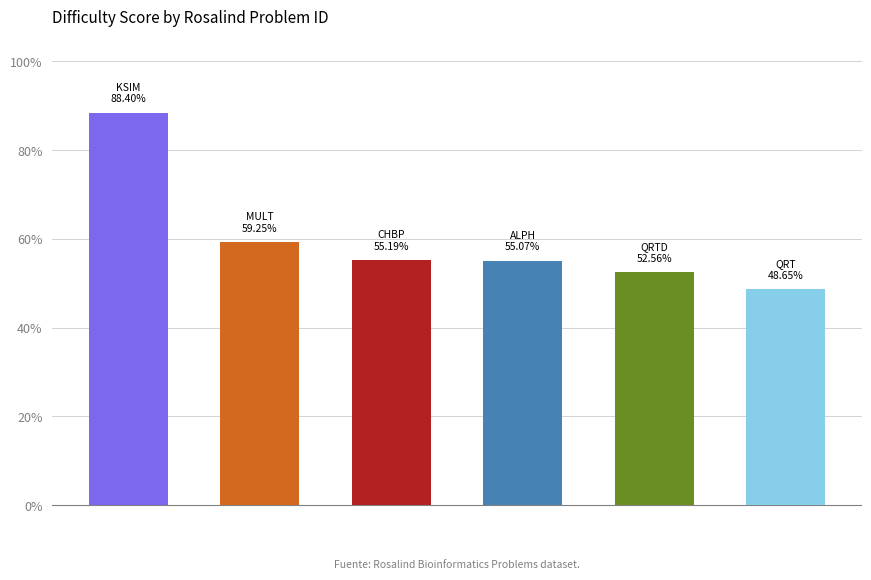

Reading left to right, list all the values displayed in this chart.

0.9	0.6	0.6	0.6	0.5	0.5